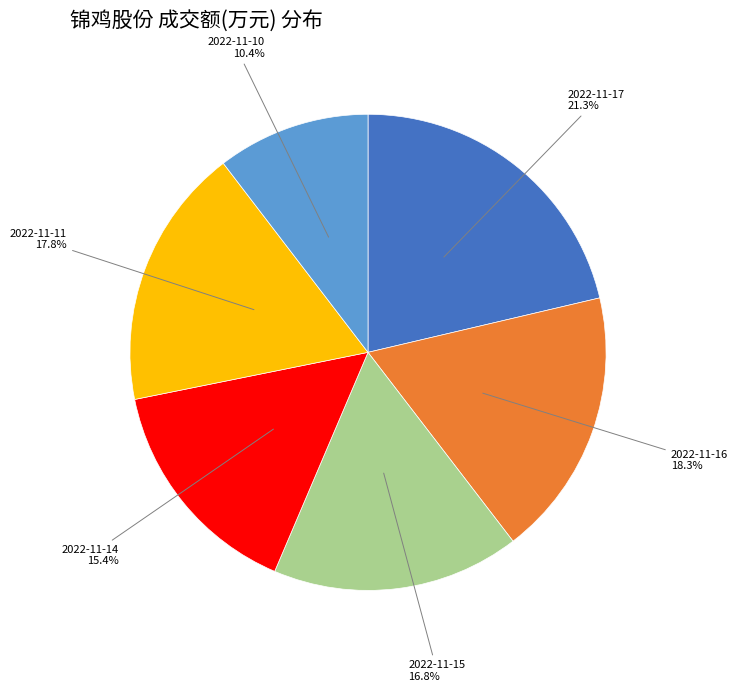

Is there any slice that represents more than half of the pie?

No